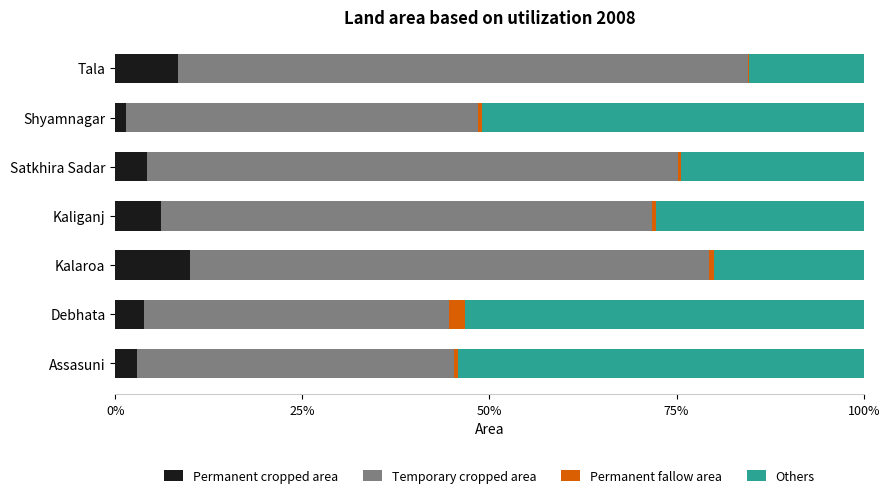

True or false: Permanent cropped area has a value of 6.2 at Kaliganj.

True